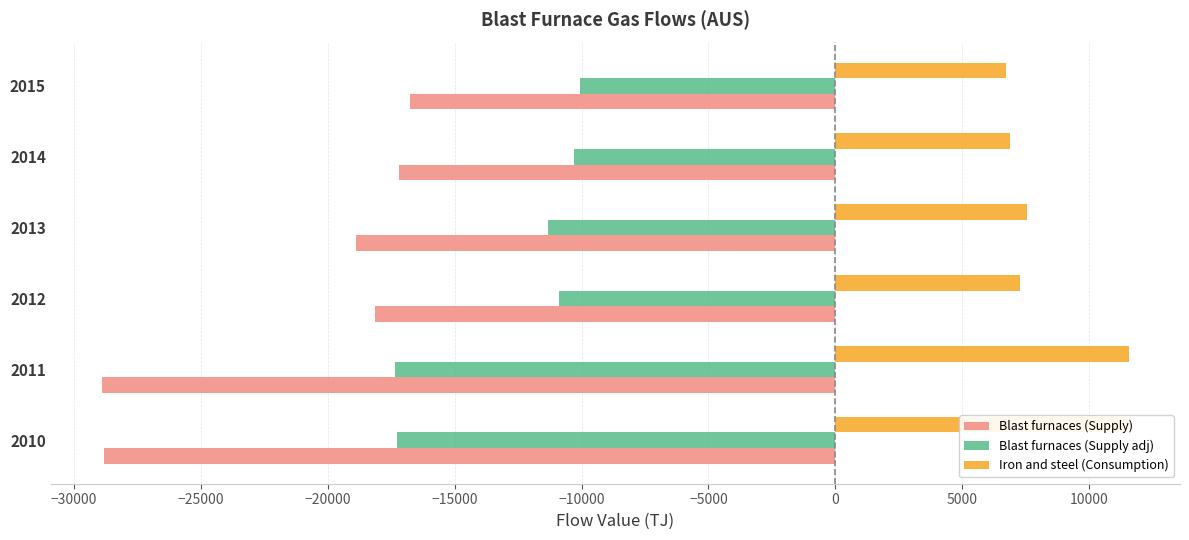

How many values in the Blast furnaces (Supply) series are below -18139?

4